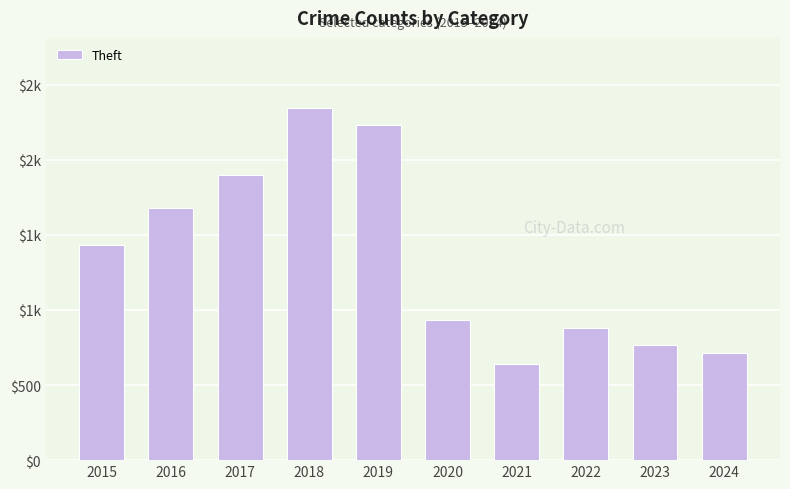

Rank the categories by value from lowest to highest.

2021, 2024, 2023, 2022, 2020, 2015, 2016, 2017, 2019, 2018